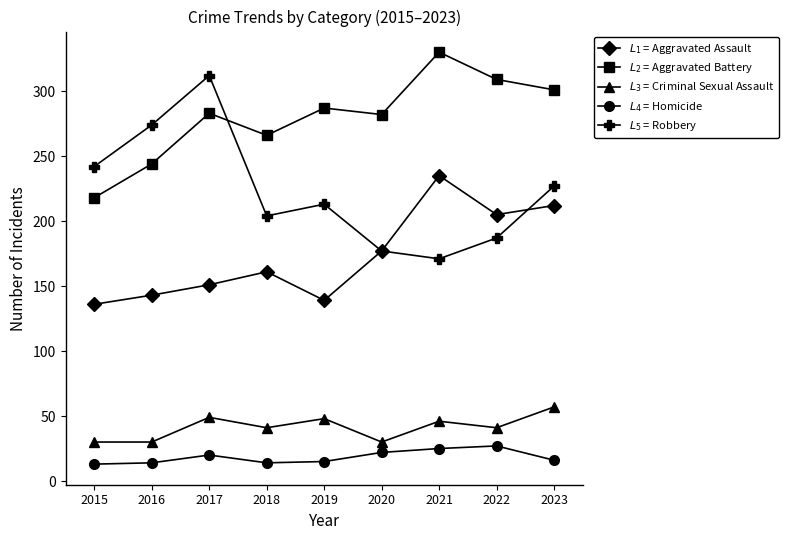

What is the average value of the $L_1$ = Aggravated Assault series?

173